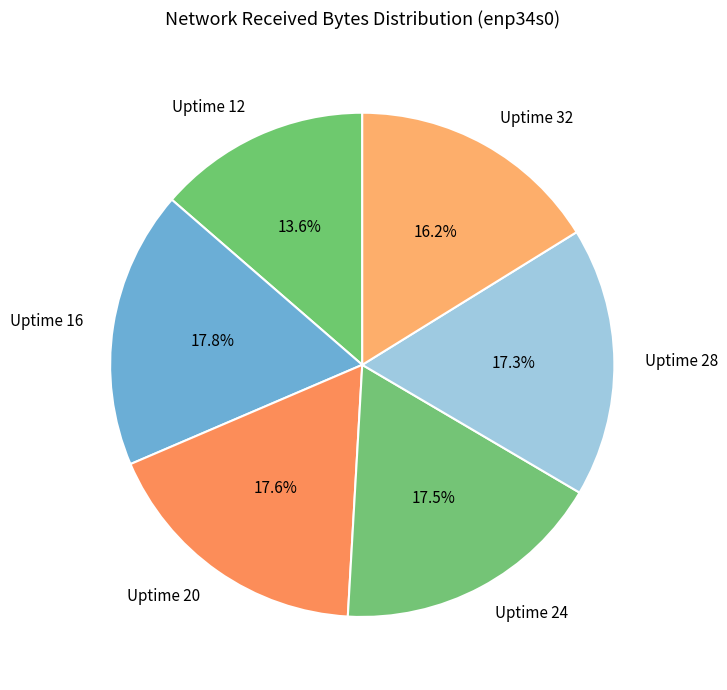

To the nearest percent, what percentage of the pie is Uptime 32?

16%